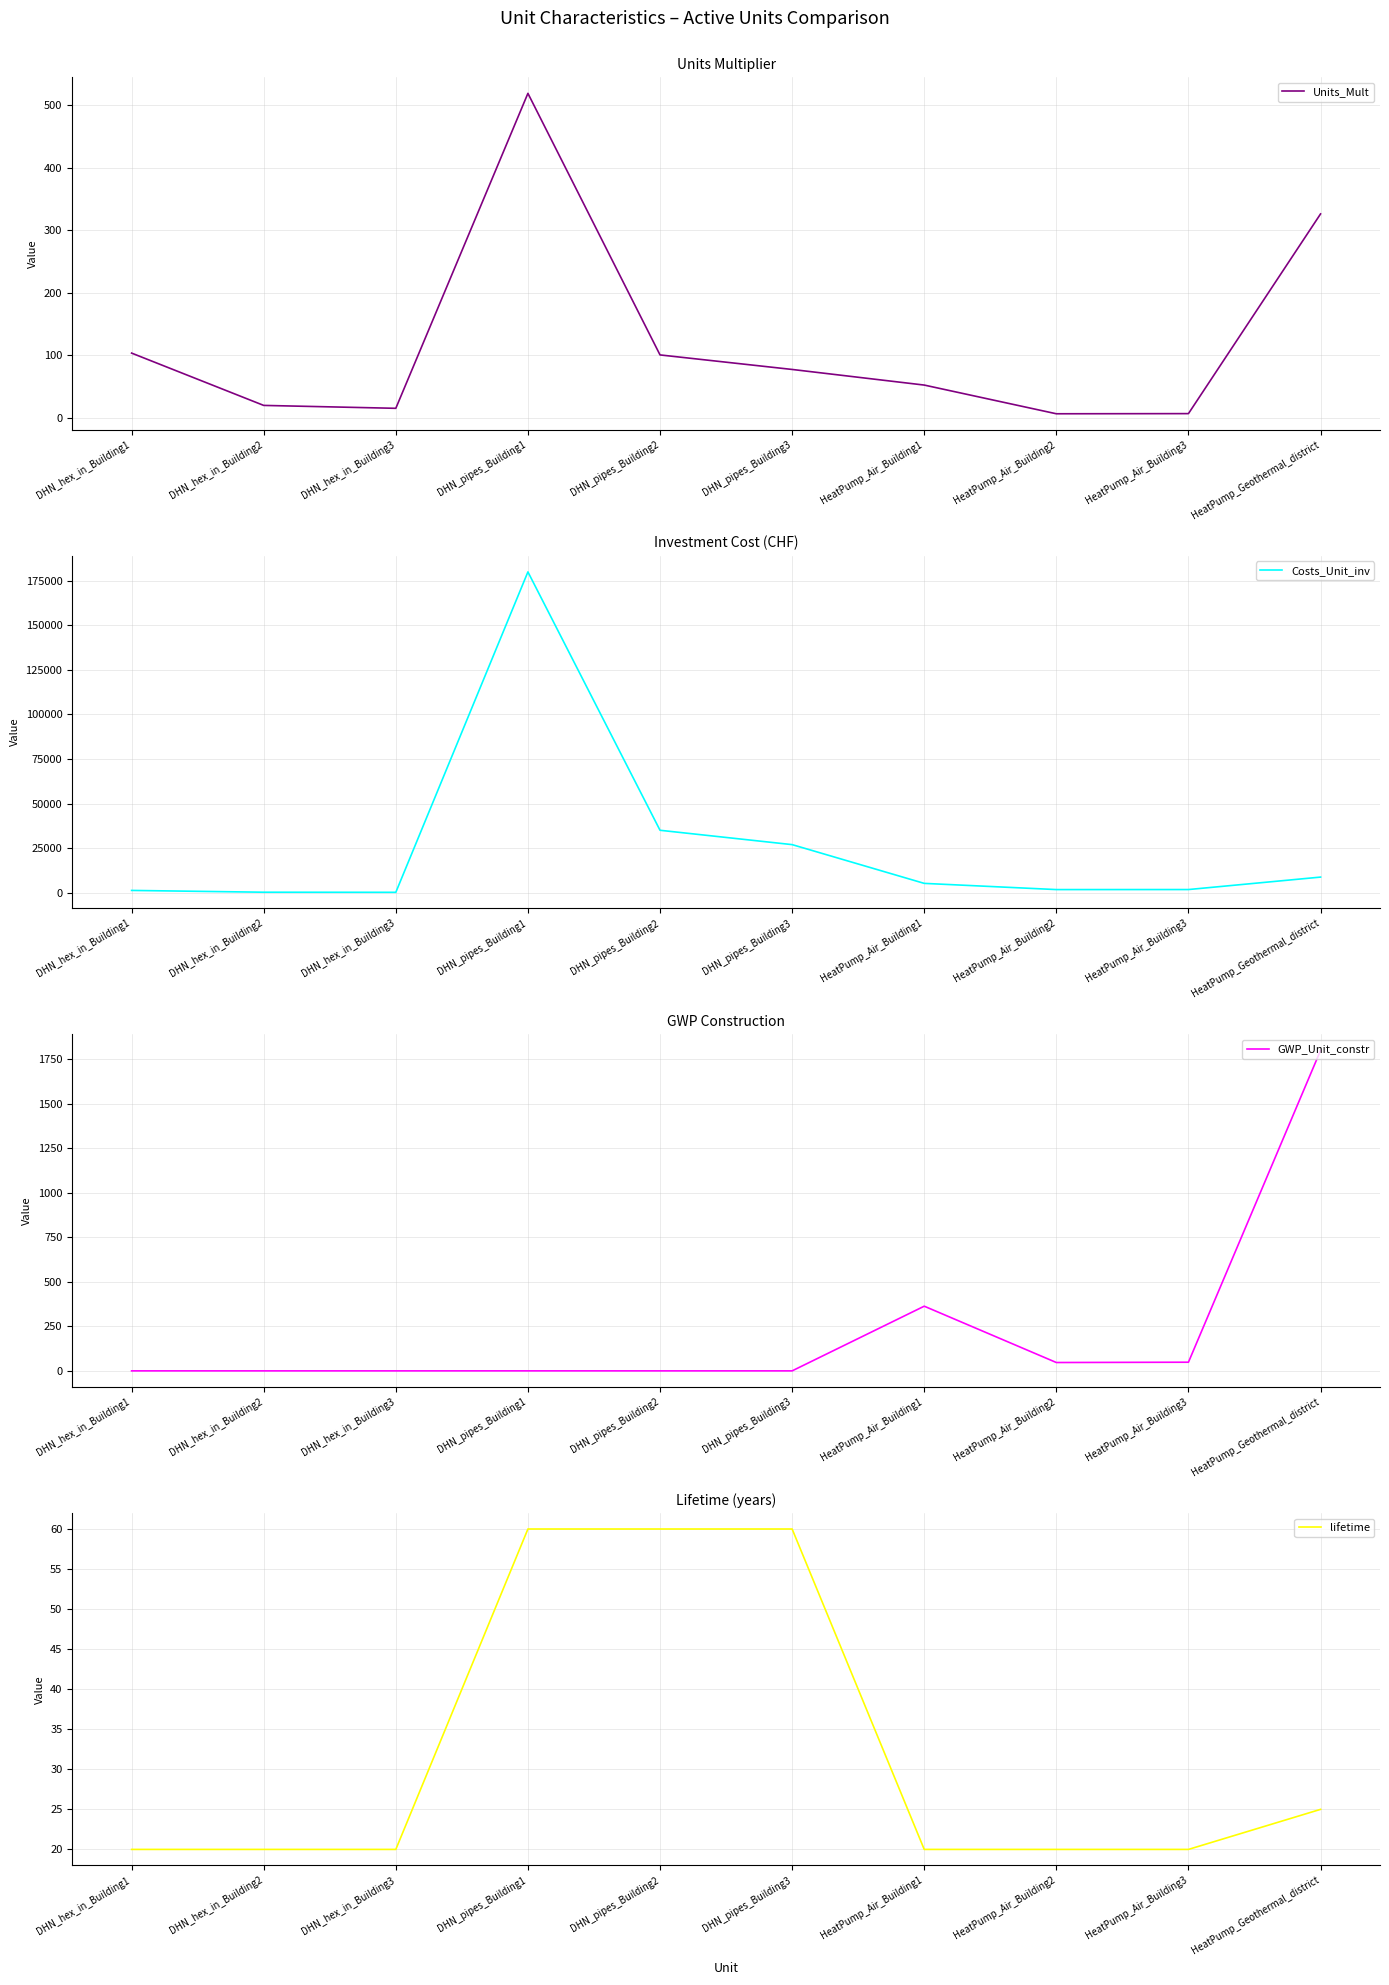

Reading left to right, what are all the values shown in this chart?

Units_Mult: DHN_hex_in_Building1=103.7	DHN_hex_in_Building2=20.2	DHN_hex_in_Building3=15.5	DHN_pipes_Building1=518.6	DHN_pipes_Building2=100.8	DHN_pipes_Building3=77.6	HeatPump_Air_Building1=52.7	HeatPump_Air_Building2=6.8	HeatPump_Air_Building3=7.0	HeatPump_Geothermal_district=326.1
Costs_Unit_inv: DHN_hex_in_Building1=1261.0	DHN_hex_in_Building2=254.1	DHN_hex_in_Building3=198.2	DHN_pipes_Building1=179881.6	DHN_pipes_Building2=34990.0	DHN_pipes_Building3=26944.6	HeatPump_Air_Building1=5211.6	HeatPump_Air_Building2=1734.6	HeatPump_Air_Building3=1753.3	HeatPump_Geothermal_district=8736.0
GWP_Unit_constr: DHN_hex_in_Building1=0.1	DHN_hex_in_Building2=0.0	DHN_hex_in_Building3=0.0	DHN_pipes_Building1=0.1	DHN_pipes_Building2=0.0	DHN_pipes_Building3=0.0	HeatPump_Air_Building1=363.4	HeatPump_Air_Building2=46.9	HeatPump_Air_Building3=48.6	HeatPump_Geothermal_district=1800.5
lifetime: DHN_hex_in_Building1=20.0	DHN_hex_in_Building2=20.0	DHN_hex_in_Building3=20.0	DHN_pipes_Building1=60.0	DHN_pipes_Building2=60.0	DHN_pipes_Building3=60.0	HeatPump_Air_Building1=20.0	HeatPump_Air_Building2=20.0	HeatPump_Air_Building3=20.0	HeatPump_Geothermal_district=25.0